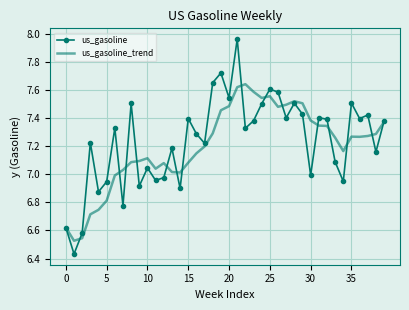

Which series has the widest spread of values?

us_gasoline